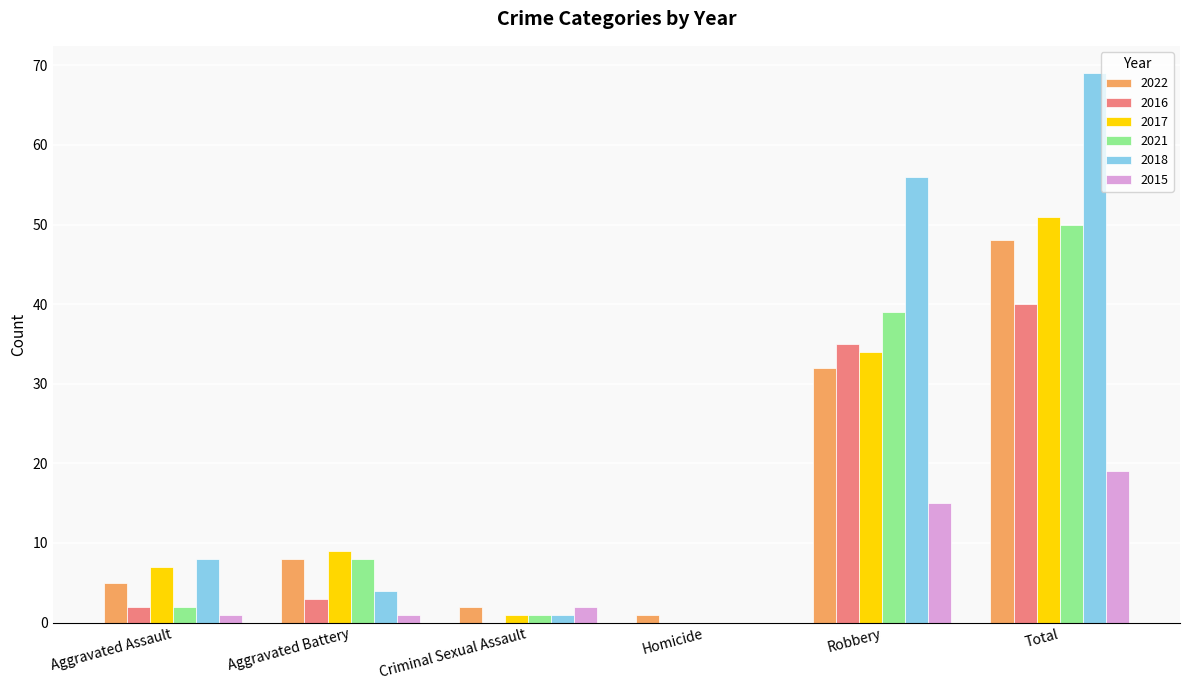

The 2017 series shows 7 at Aggravated Assault. True or false?

True